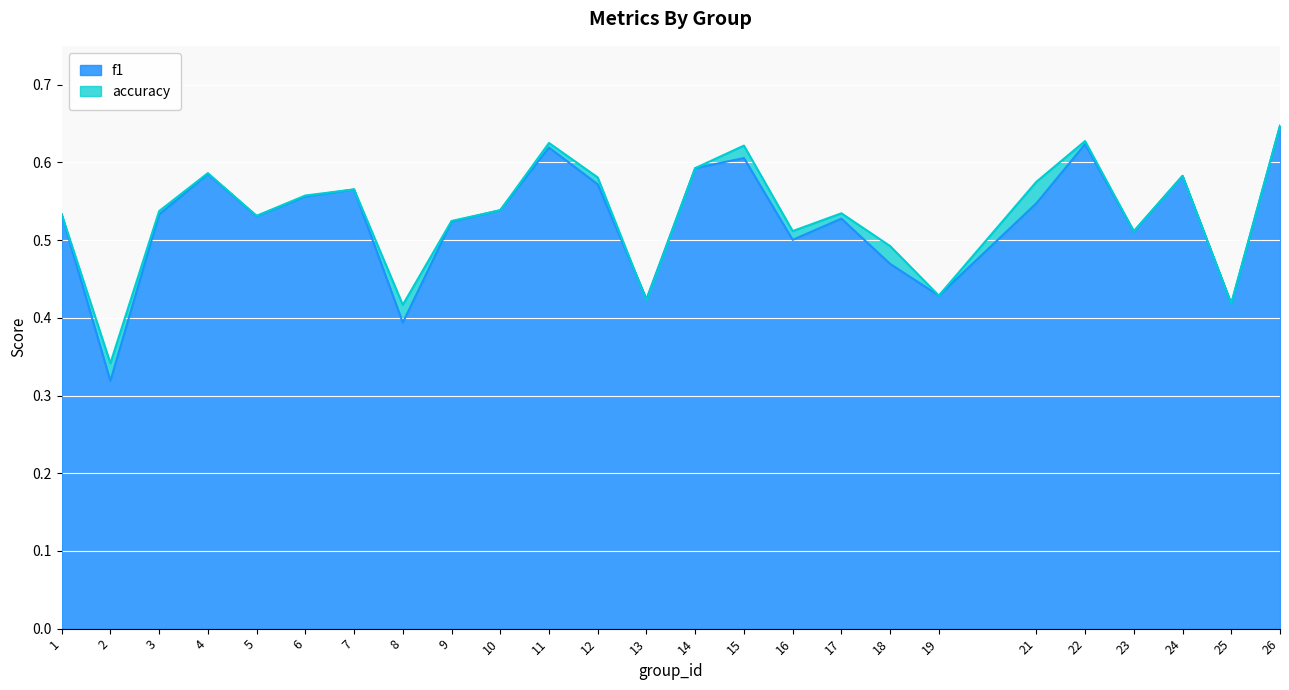

Rank the categories by f1 value from highest to lowest.

26, 22, 11, 15, 14, 4, 24, 12, 7, 6, 21, 10, 1, 3, 5, 17, 9, 23, 16, 18, 19, 13, 25, 8, 2